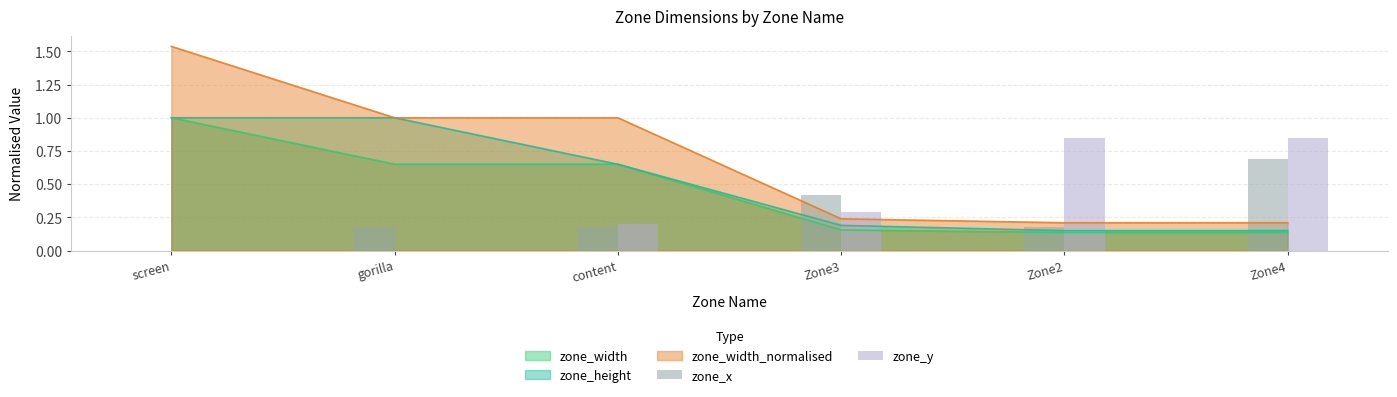

Is it true that zone_height equals 1.0 at screen?

True